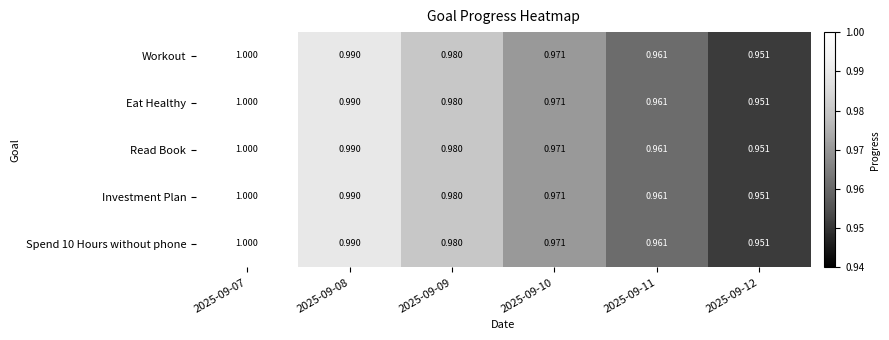

Is the value of Eat Healthy at 2025-09-09 greater than the value of Read Book at 2025-09-07?

No